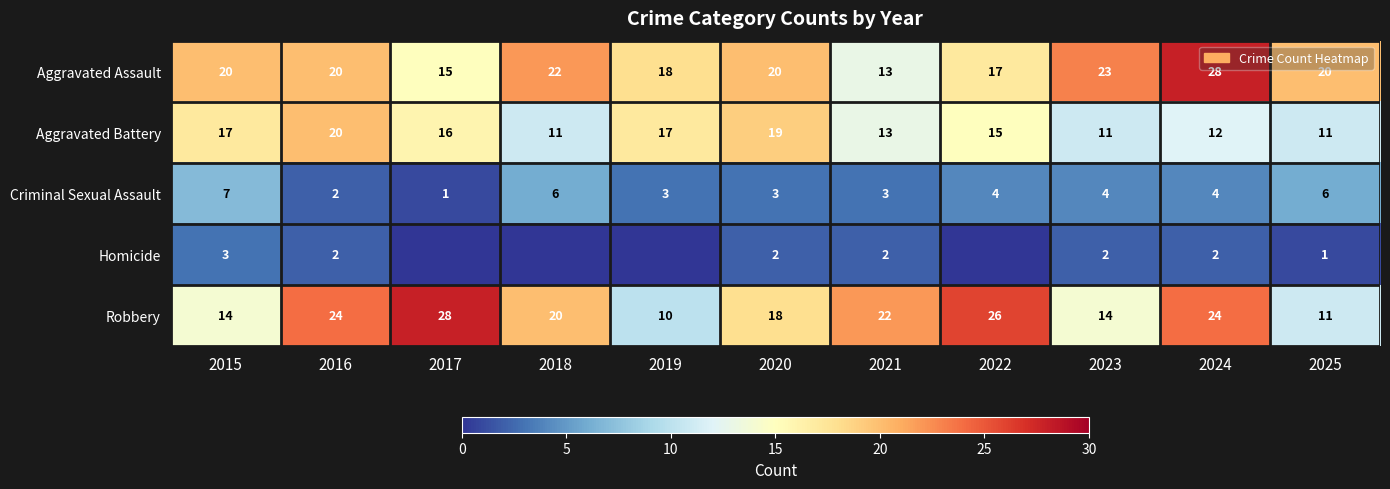

What is the spread (max minus min) of values at 2025?

19